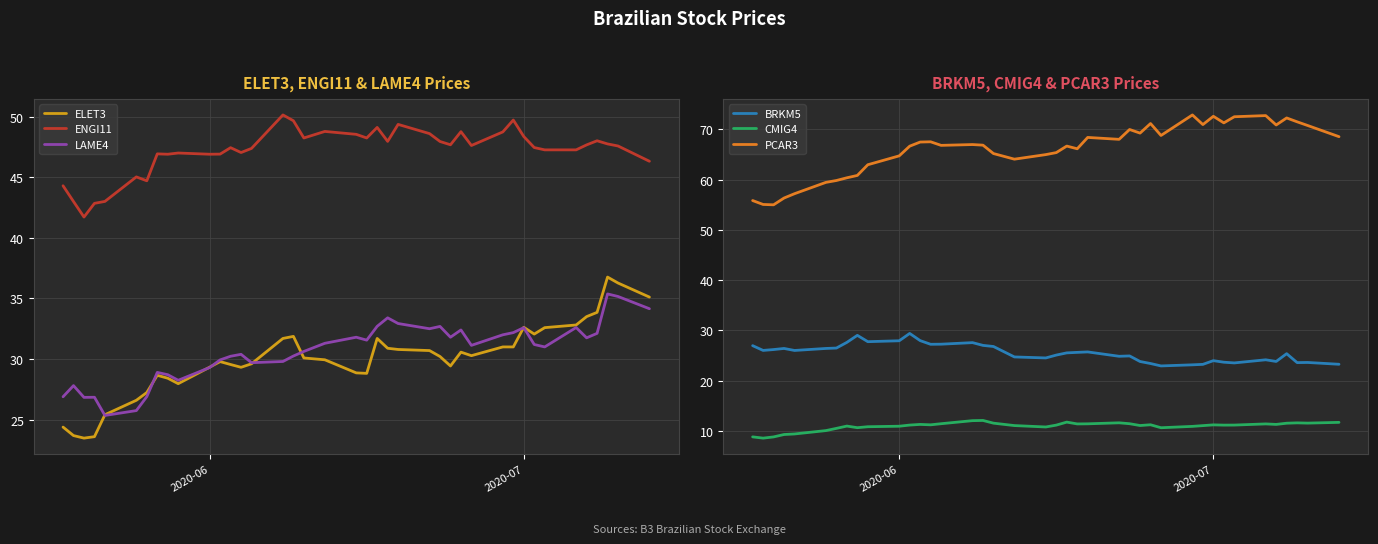

True or false: CMIG4 and BRKM5 cross at least once.

False